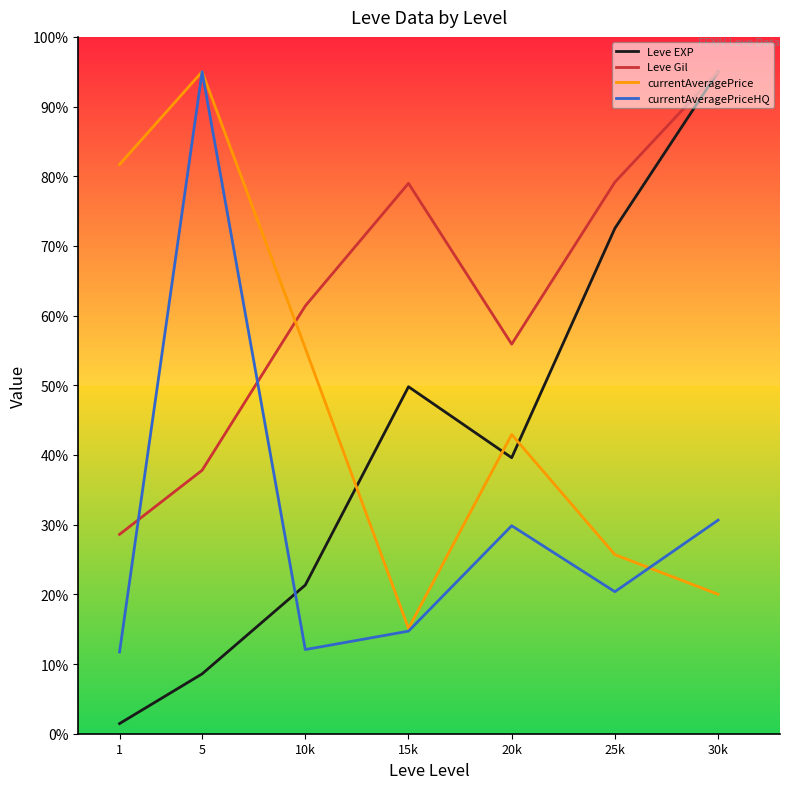

What are all the series names shown in the legend?

Leve EXP, Leve Gil, currentAveragePrice, currentAveragePriceHQ